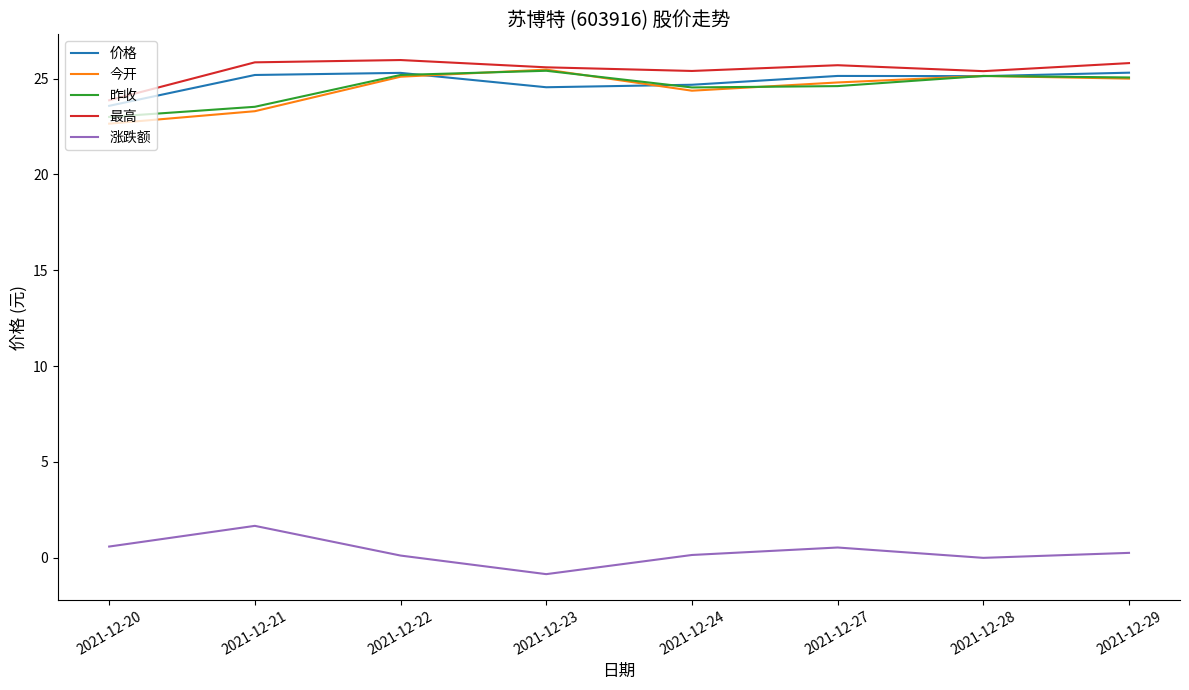

What is the total value across all series at 2021-12-24?

99.1